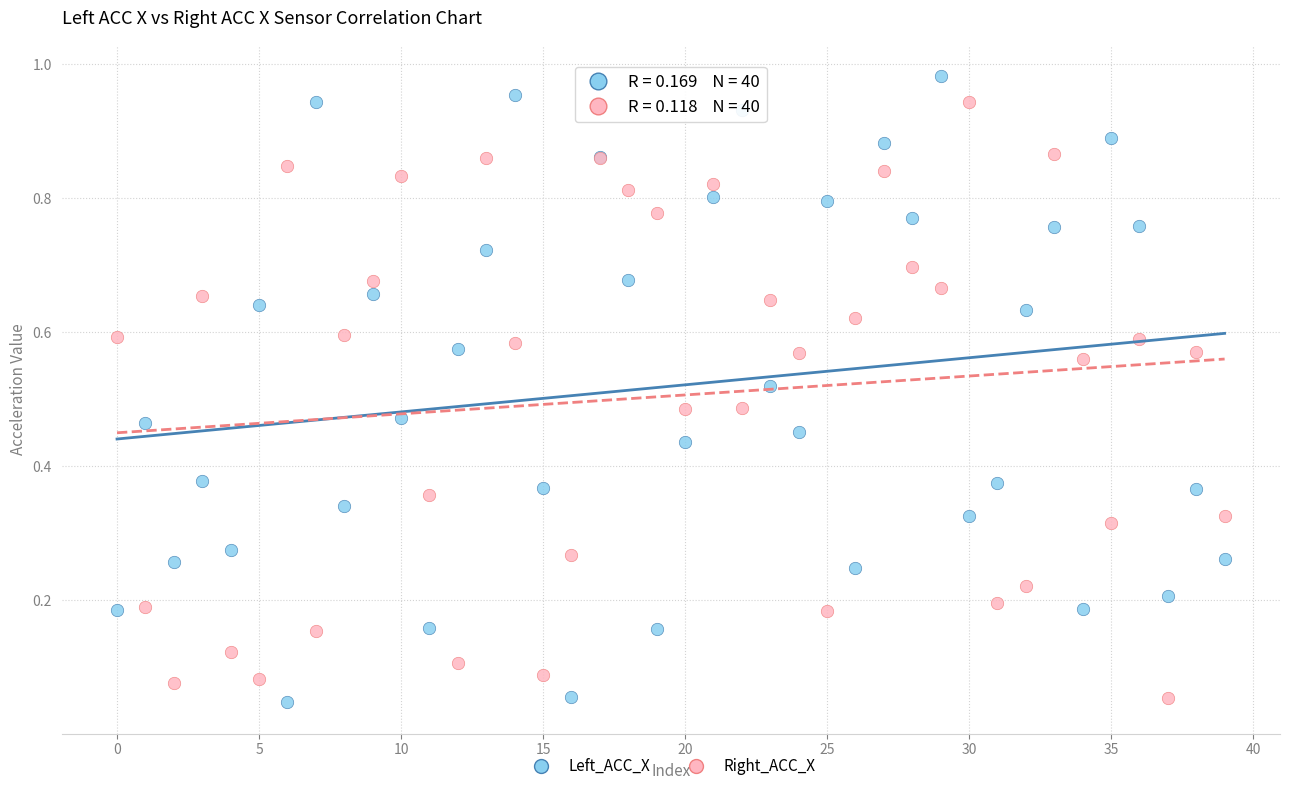

What are all the series names shown in the legend?

Left_ACC_X, Right_ACC_X